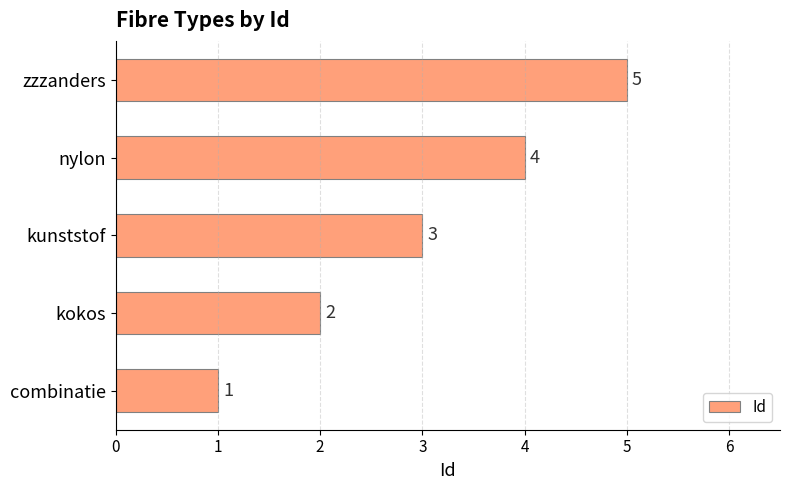

List the labels in order of value, largest first.

zzzanders, nylon, kunststof, kokos, combinatie